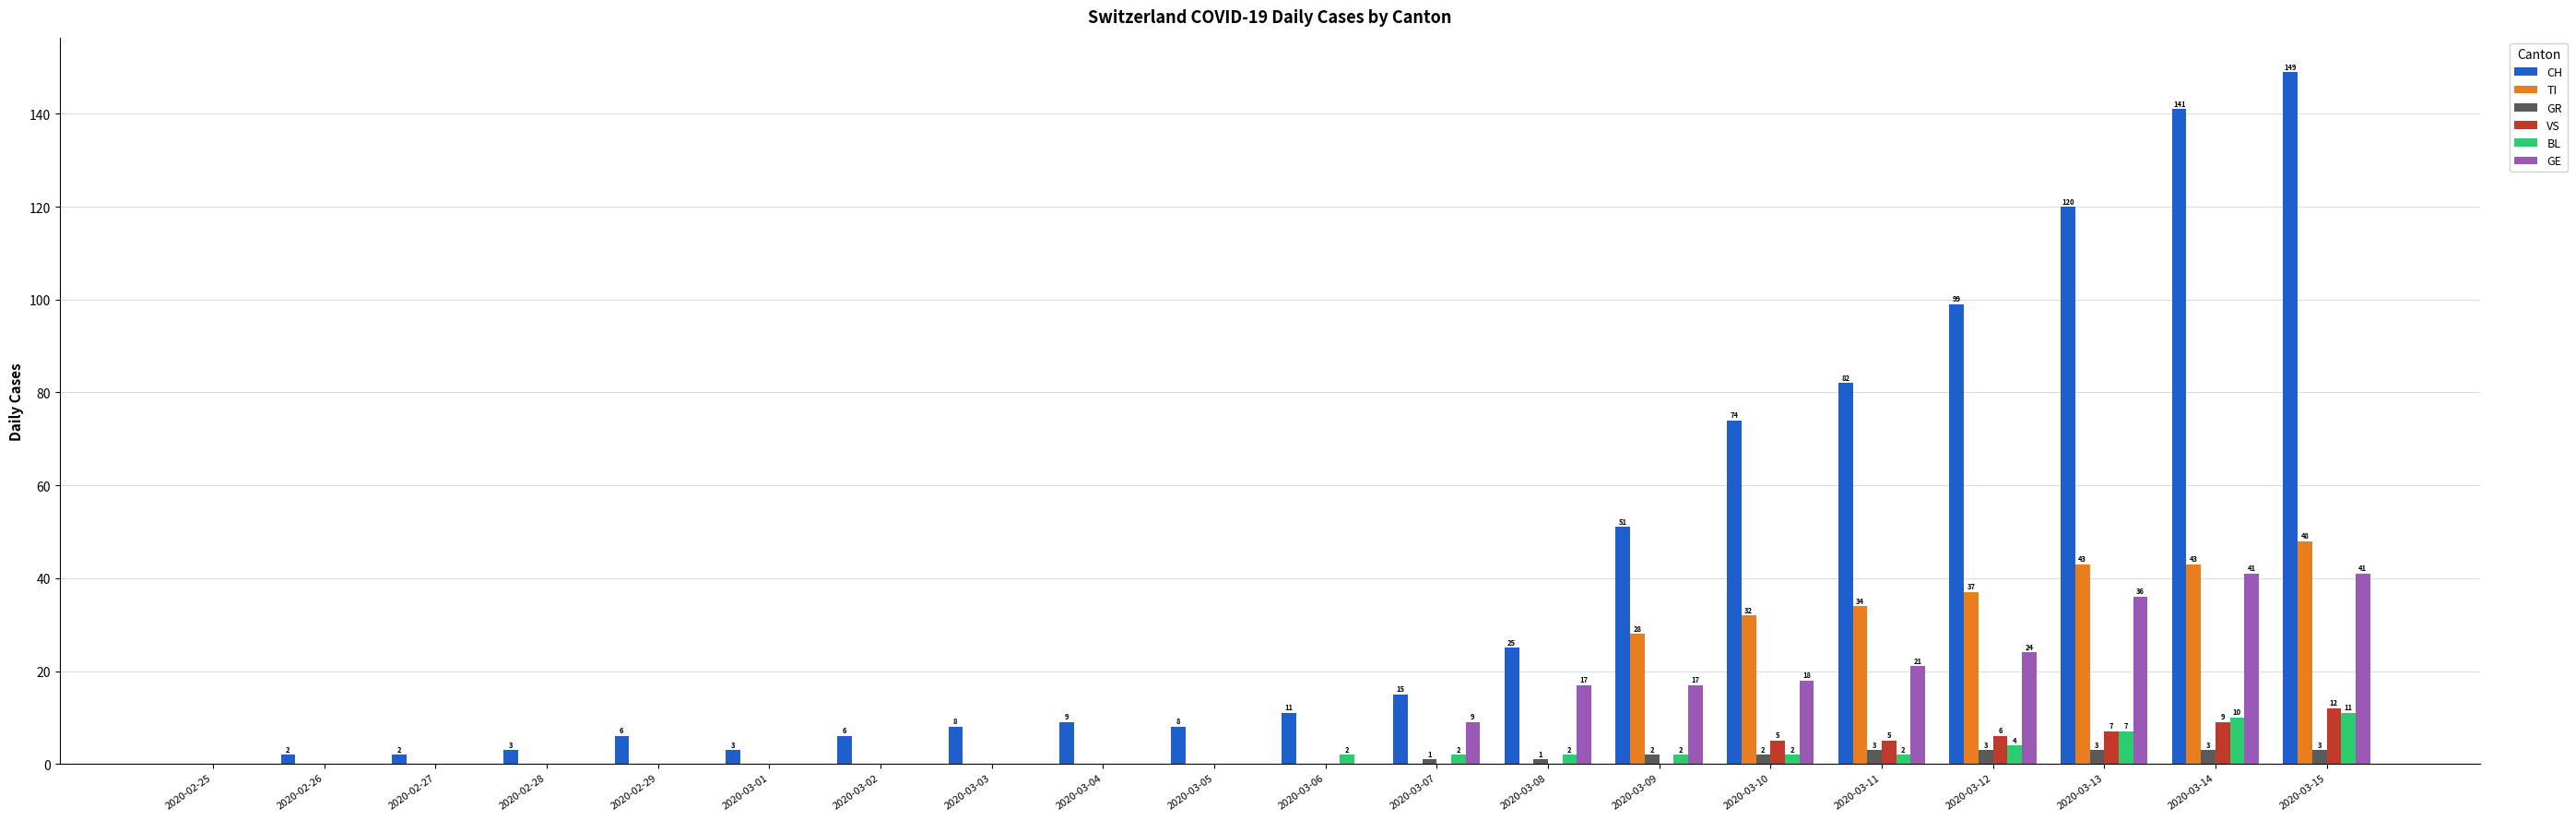

Reading right to left, extract all data points from this chart.

CH: 2020-03-15=149	2020-03-14=141	2020-03-13=120	2020-03-12=99	2020-03-11=82	2020-03-10=74	2020-03-09=51	2020-03-08=25	2020-03-07=15	2020-03-06=11	2020-03-05=8	2020-03-04=9	2020-03-03=8	2020-03-02=6	2020-03-01=3	2020-02-29=6	2020-02-28=3	2020-02-27=2	2020-02-26=2	2020-02-25=0
TI: 2020-03-15=48	2020-03-14=43	2020-03-13=43	2020-03-12=37	2020-03-11=34	2020-03-10=32	2020-03-09=28	2020-03-08=0	2020-03-07=0	2020-03-06=0	2020-03-05=0	2020-03-04=0	2020-03-03=0	2020-03-02=0	2020-03-01=0	2020-02-29=0	2020-02-28=0	2020-02-27=0	2020-02-26=0	2020-02-25=0
GR: 2020-03-15=3	2020-03-14=3	2020-03-13=3	2020-03-12=3	2020-03-11=3	2020-03-10=2	2020-03-09=2	2020-03-08=1	2020-03-07=1	2020-03-06=0	2020-03-05=0	2020-03-04=0	2020-03-03=0	2020-03-02=0	2020-03-01=0	2020-02-29=0	2020-02-28=0	2020-02-27=0	2020-02-26=0	2020-02-25=0
VS: 2020-03-15=12	2020-03-14=9	2020-03-13=7	2020-03-12=6	2020-03-11=5	2020-03-10=5	2020-03-09=0	2020-03-08=0	2020-03-07=0	2020-03-06=0	2020-03-05=0	2020-03-04=0	2020-03-03=0	2020-03-02=0	2020-03-01=0	2020-02-29=0	2020-02-28=0	2020-02-27=0	2020-02-26=0	2020-02-25=0
BL: 2020-03-15=11	2020-03-14=10	2020-03-13=7	2020-03-12=4	2020-03-11=2	2020-03-10=2	2020-03-09=2	2020-03-08=2	2020-03-07=2	2020-03-06=2	2020-03-05=0	2020-03-04=0	2020-03-03=0	2020-03-02=0	2020-03-01=0	2020-02-29=0	2020-02-28=0	2020-02-27=0	2020-02-26=0	2020-02-25=0
GE: 2020-03-15=41	2020-03-14=41	2020-03-13=36	2020-03-12=24	2020-03-11=21	2020-03-10=18	2020-03-09=17	2020-03-08=17	2020-03-07=9	2020-03-06=0	2020-03-05=0	2020-03-04=0	2020-03-03=0	2020-03-02=0	2020-03-01=0	2020-02-29=0	2020-02-28=0	2020-02-27=0	2020-02-26=0	2020-02-25=0